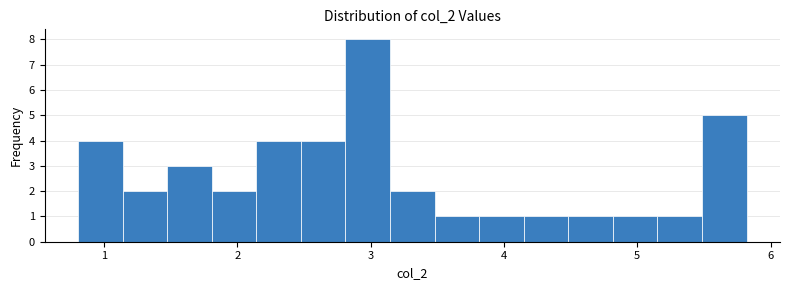

Read against the x-axis, roughly where is the centre of the tallest bar?

3.0